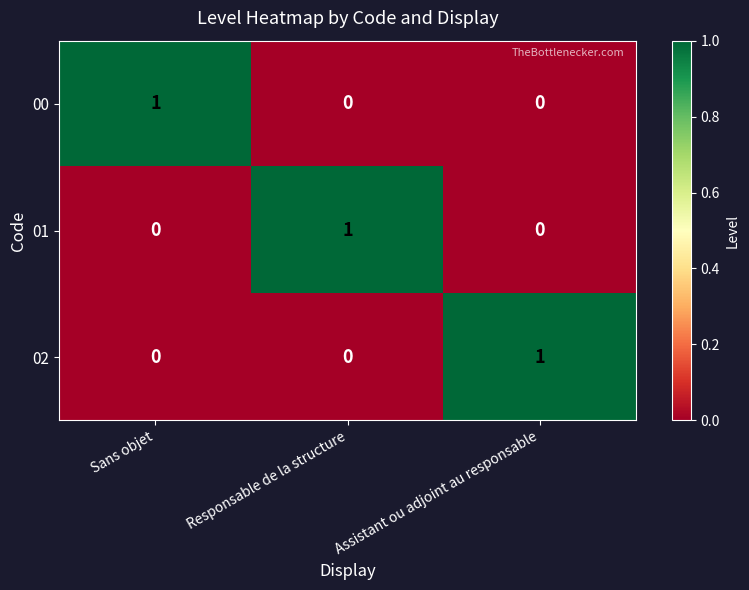

The 01 series shows 1 at Responsable de la structure. True or false?

True